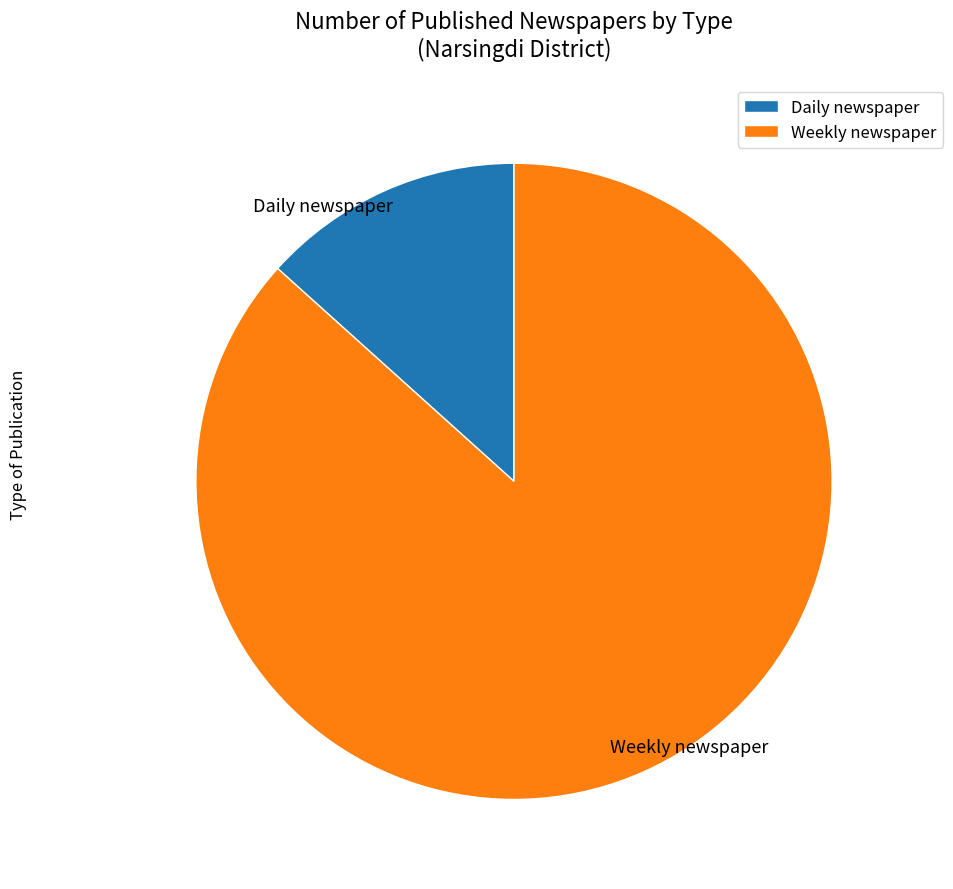

Combined, do Daily newspaper and Weekly newspaper account for over 50%?

Yes